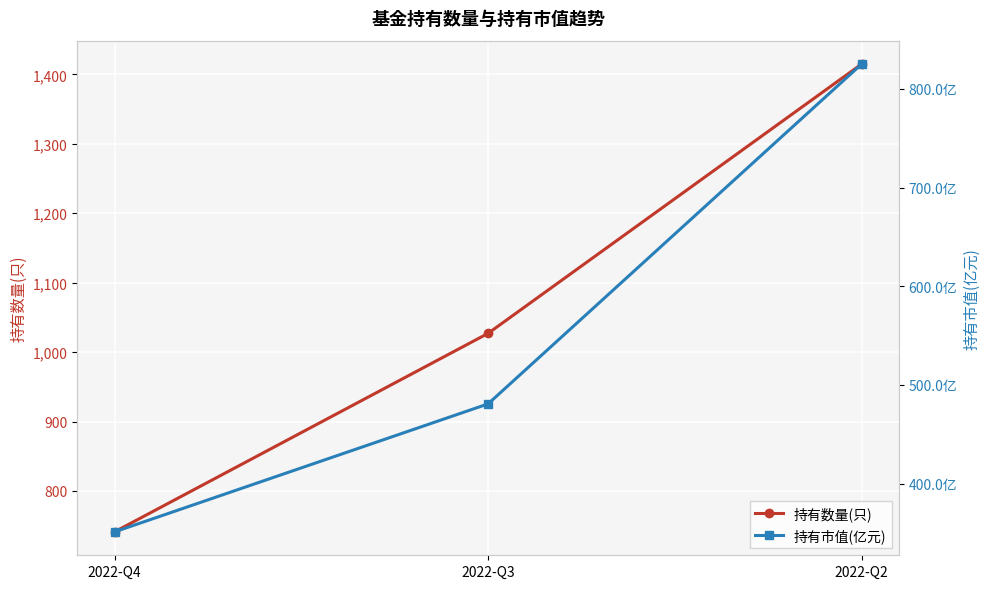

At which category is the sum across all series the highest?

2022-Q2